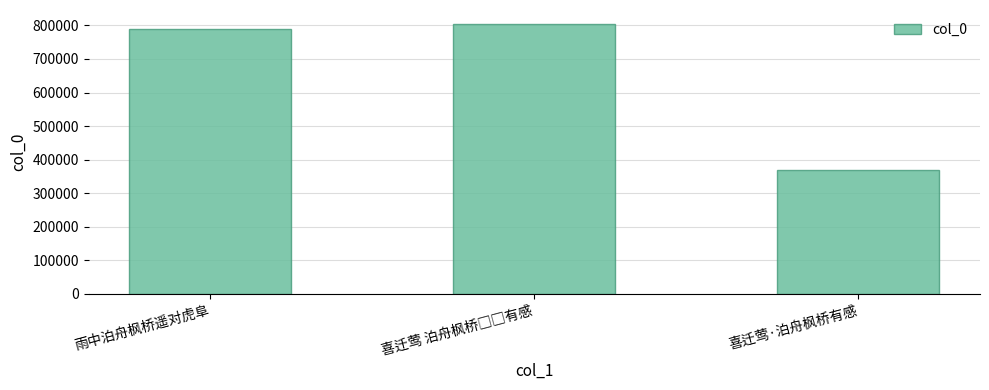

Count the number of data series in this chart.

1